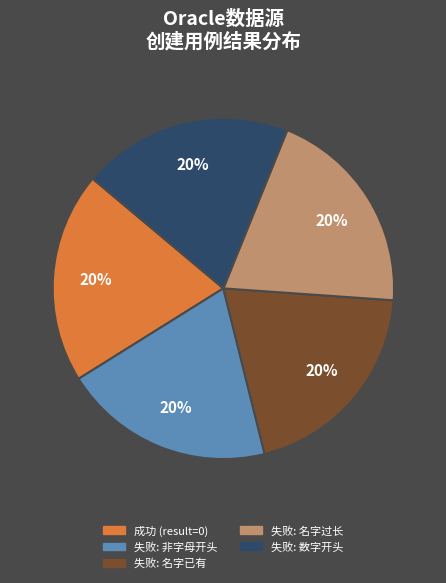

Is the sum of 失败: 数字开头 and 失败: 名字过长 greater than half?

No